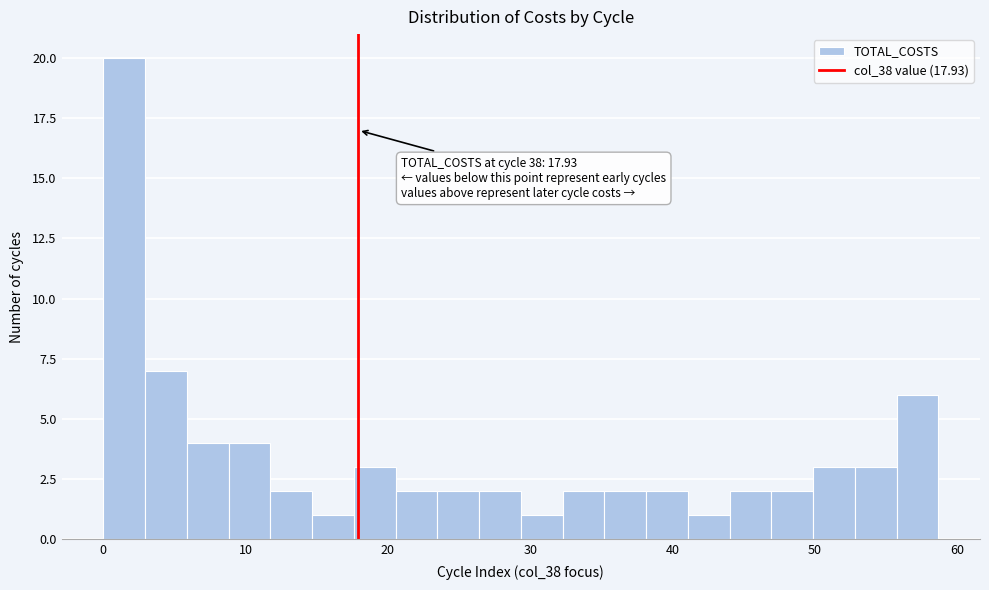

Read against the x-axis, roughly where is the centre of the tallest bar?

1